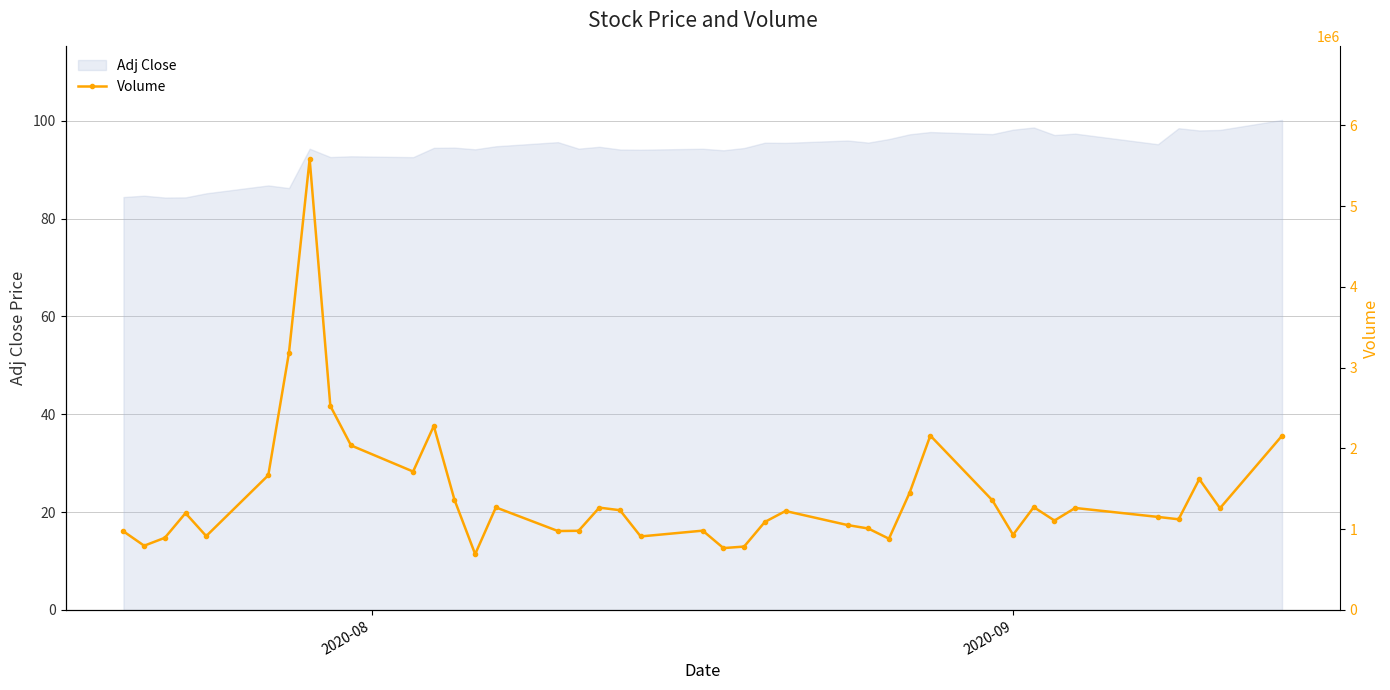

What is the minimum value for Adj Close?

84.3